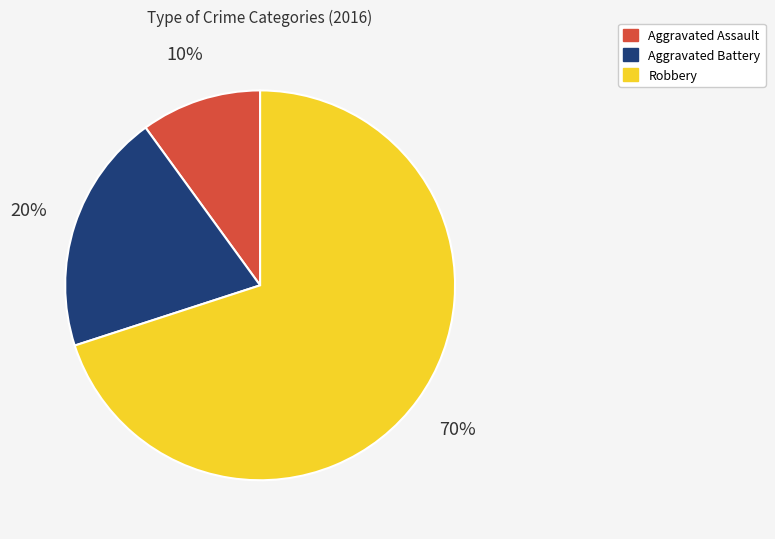

How many slices are in this pie chart?

3